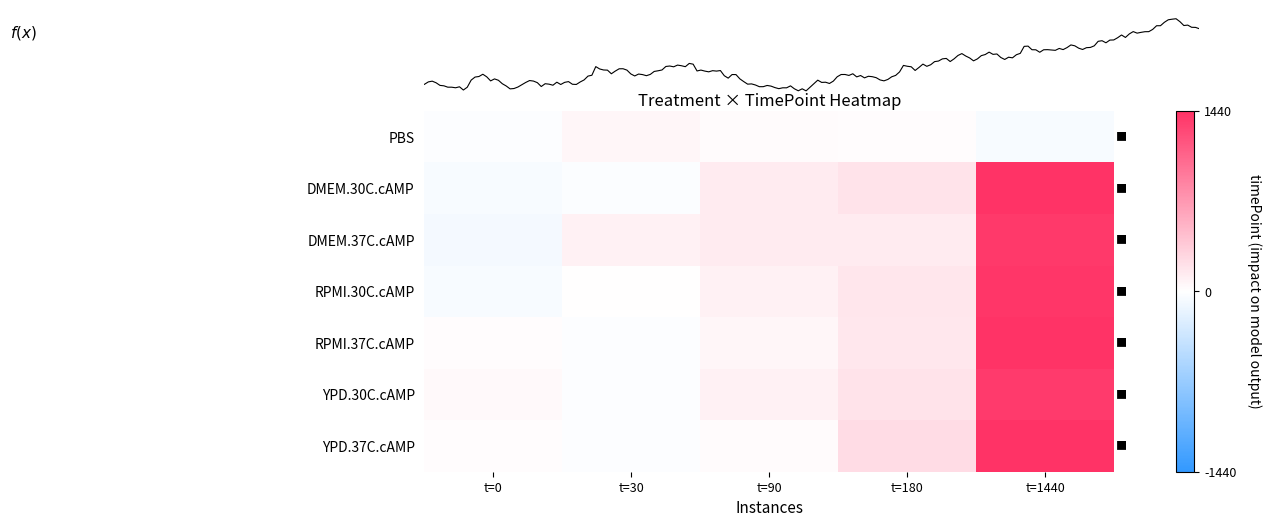

Which series changed the most between t=30 and t=90?

DMEM.30C.cAMP